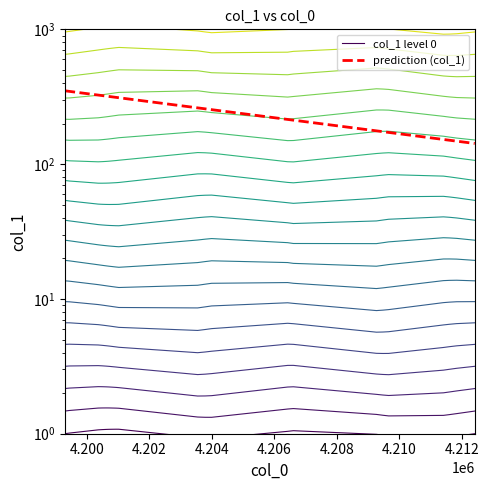

How many lines are shown in the chart?

2